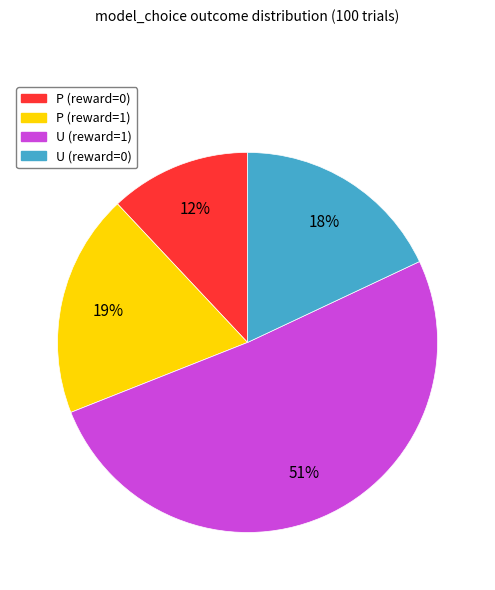

To the nearest percent, what is the difference between the largest and smallest slice percentages?

39%